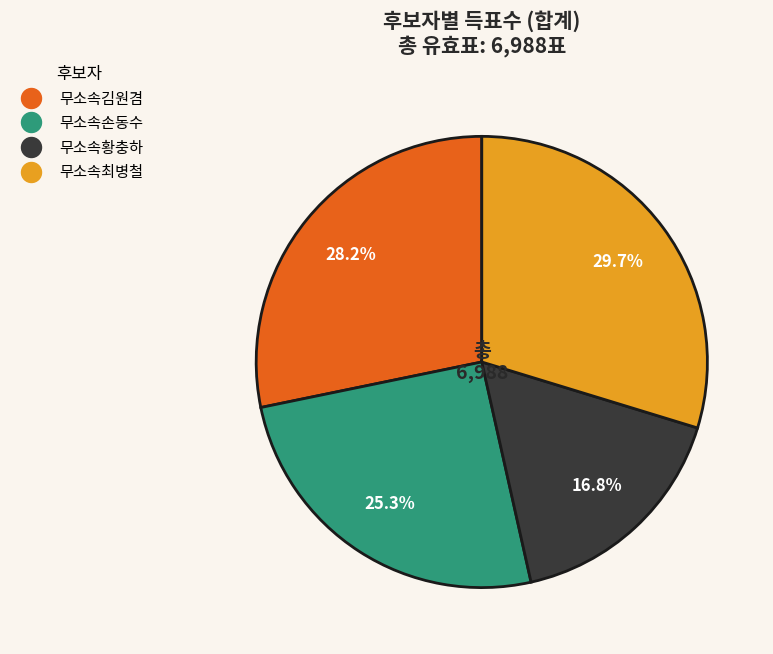

What percentage do 무소속황충하 and 무소속최병철 together represent?

46.5%